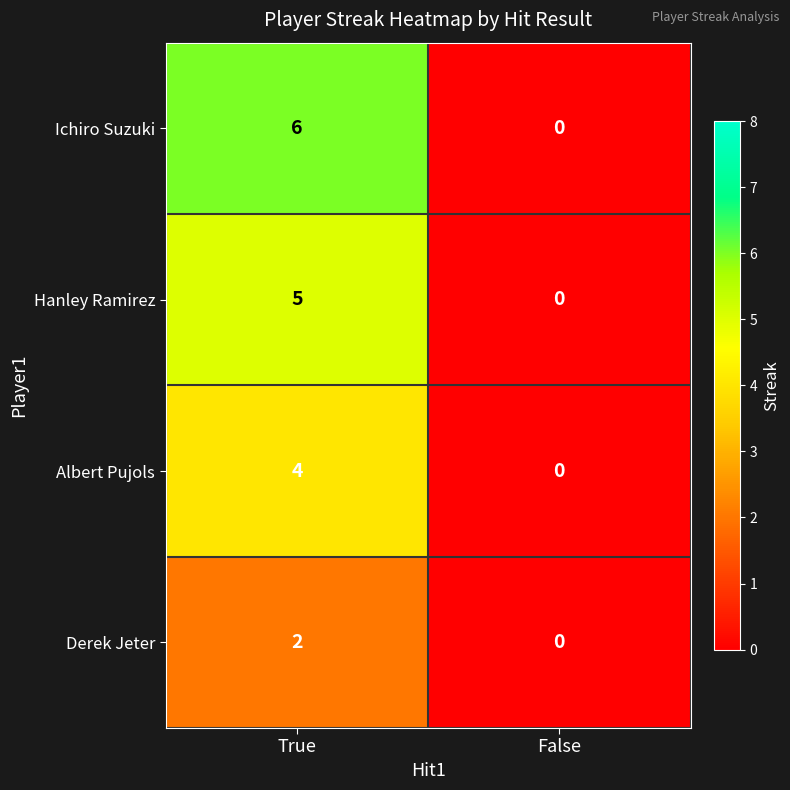

What is the spread (max minus min) of values at True?

4